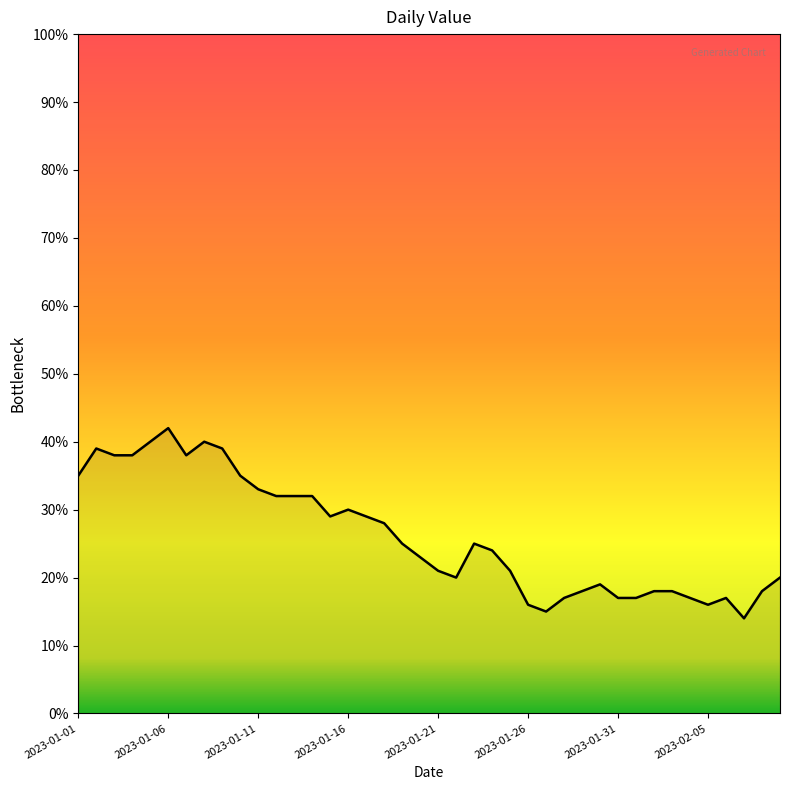

What is the greatest value displayed?

42